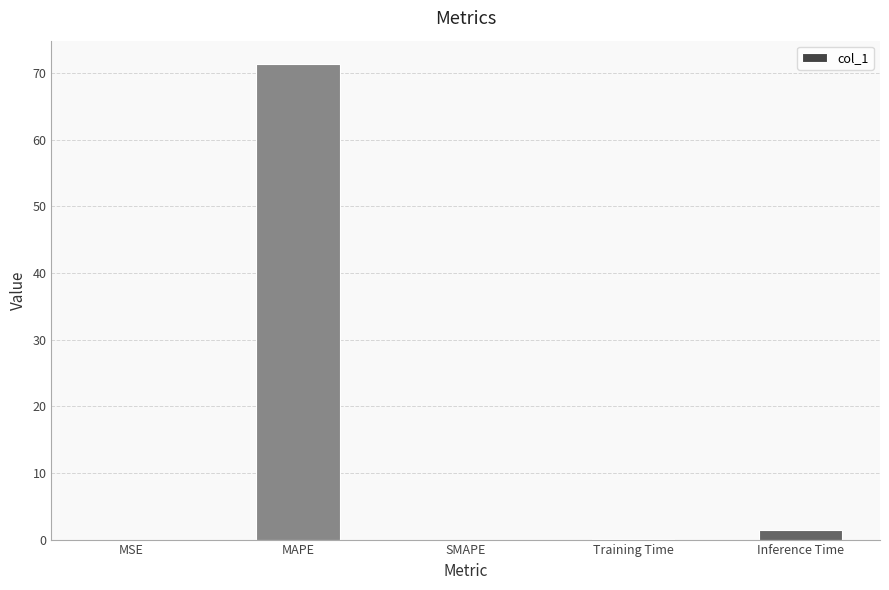

Where is the data nearest to the value 35?

Inference Time